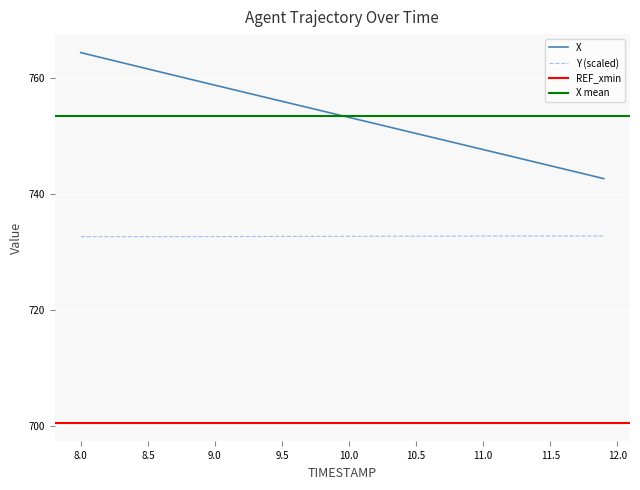

What is the total value across all series at 9.8?

1487.0